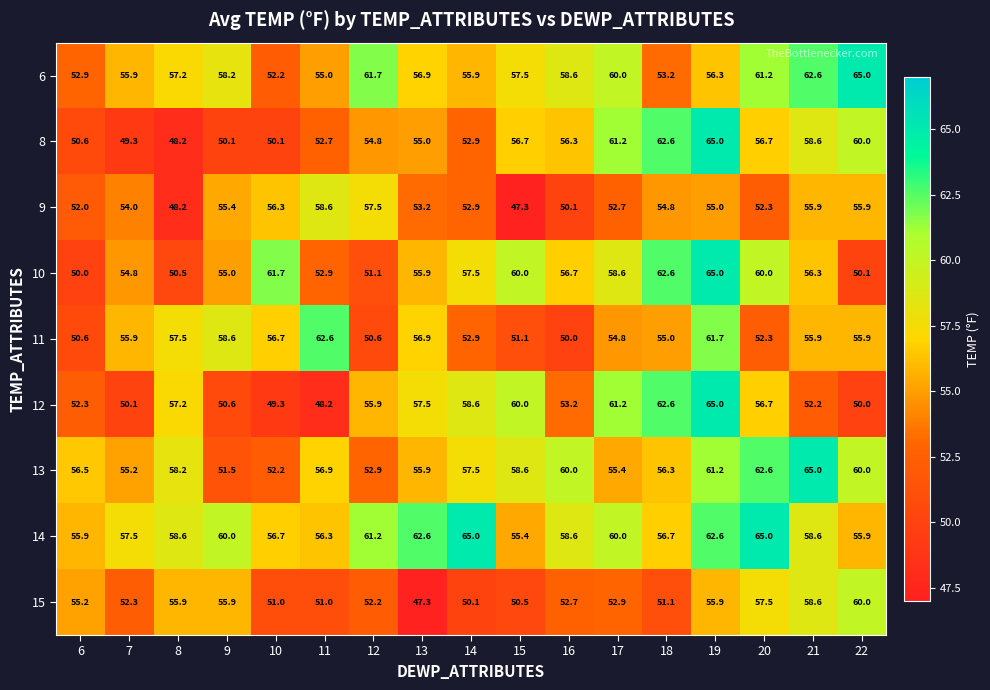

What is the minimum value shown in the chart?

47.3